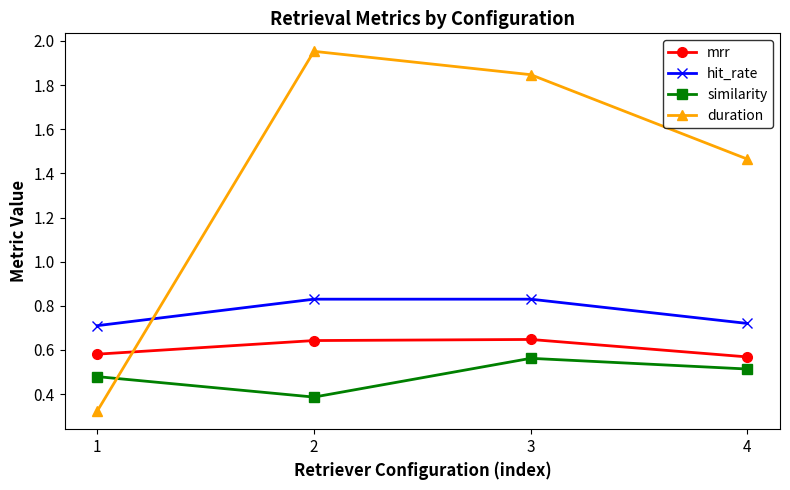

True or false: duration has more than 2 interior local peaks.

False